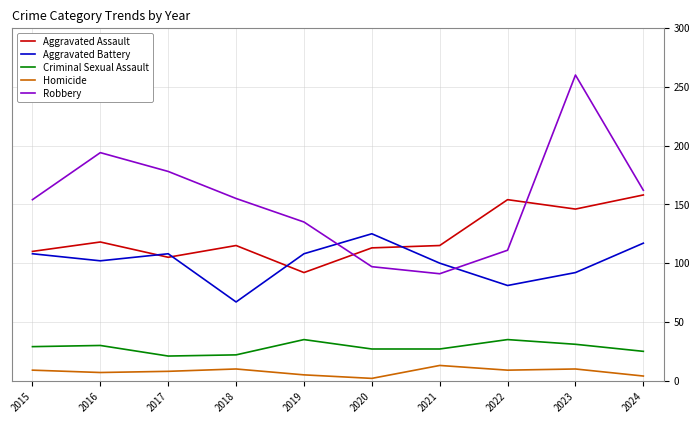

True or false: Robbery and Criminal Sexual Assault cross at least once.

False